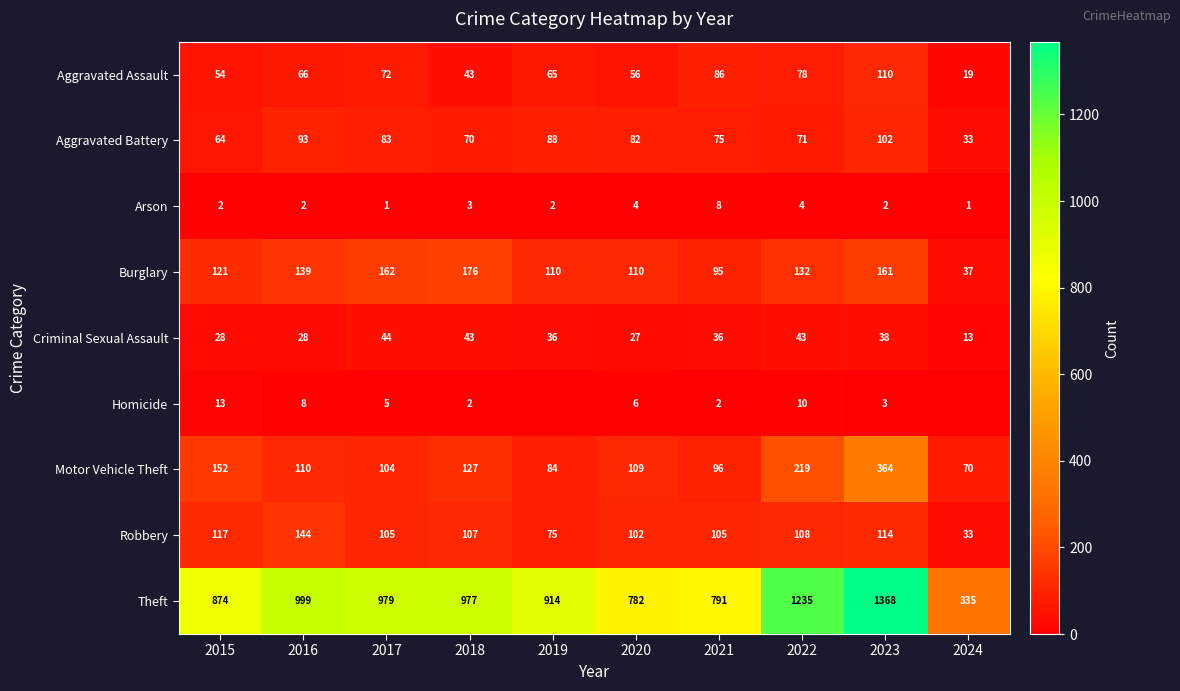

What is the total value across all series at 2017?

1555